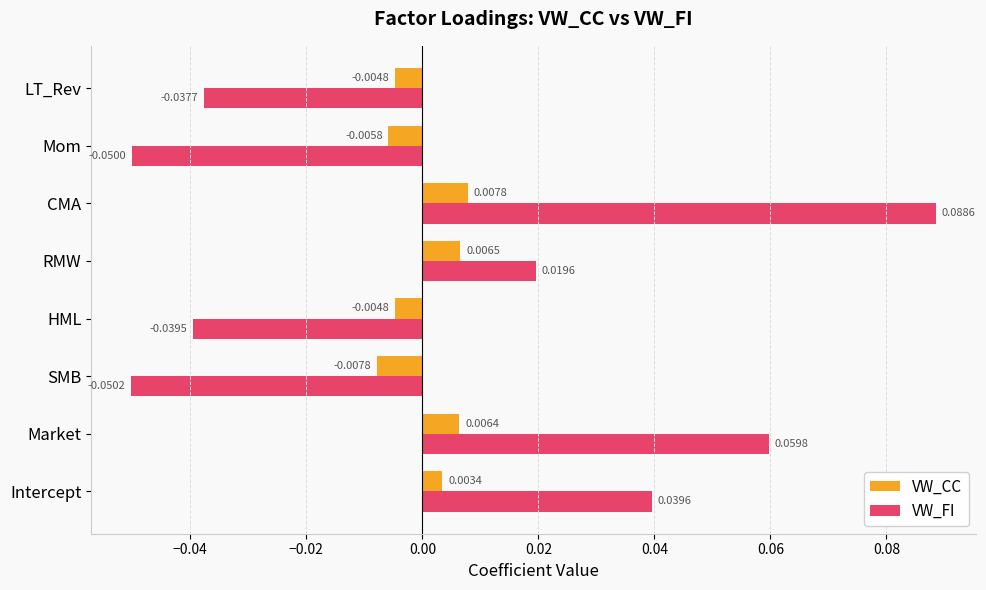

At which label is VW_FI closest to 0?

RMW